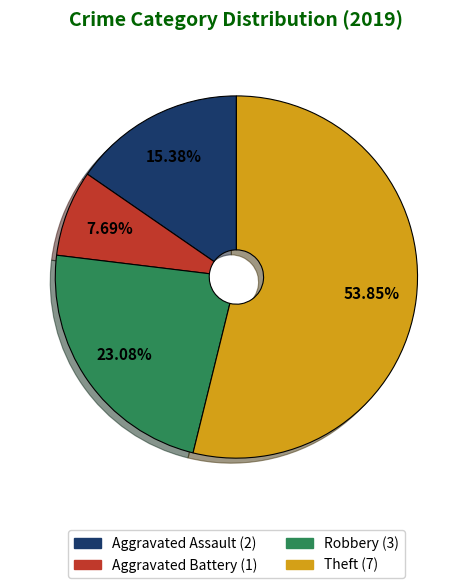

Which slice is the largest?

Theft